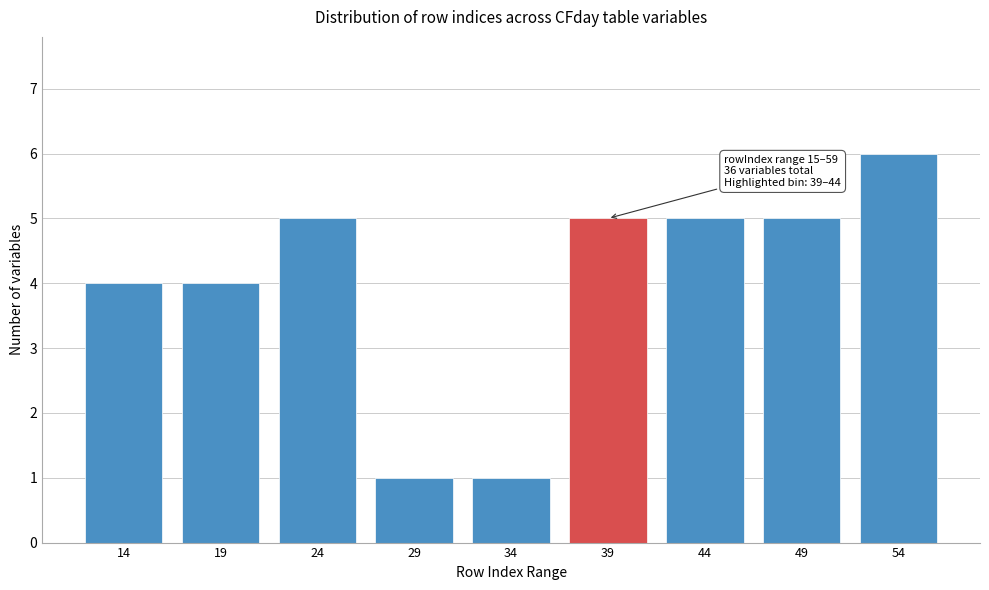

Reading right to left, what are all the values shown in this chart?

6	5	5	5	1	1	5	4	4